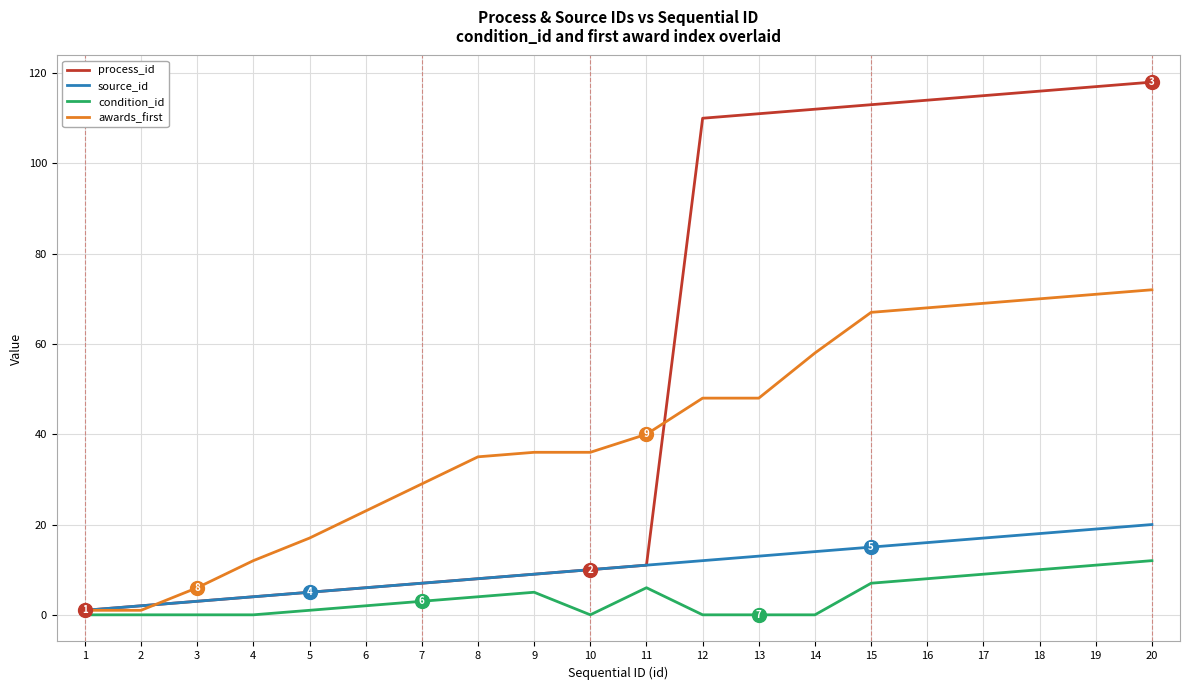

Reading right to left, list all the values displayed in this chart.

process_id: 20=118	19=117	18=116	17=115	16=114	15=113	14=112	13=111	12=110	11=11	10=10	9=9	8=8	7=7	6=6	5=5	4=4	3=3	2=2	1=1
source_id: 20=20	19=19	18=18	17=17	16=16	15=15	14=14	13=13	12=12	11=11	10=10	9=9	8=8	7=7	6=6	5=5	4=4	3=3	2=2	1=1
condition_id: 20=12	19=11	18=10	17=9	16=8	15=7	14=0	13=0	12=0	11=6	10=0	9=5	8=4	7=3	6=2	5=1	4=0	3=0	2=0	1=0
awards_first: 20=72	19=71	18=70	17=69	16=68	15=67	14=58	13=48	12=48	11=40	10=36	9=36	8=35	7=29	6=23	5=17	4=12	3=6	2=1	1=1